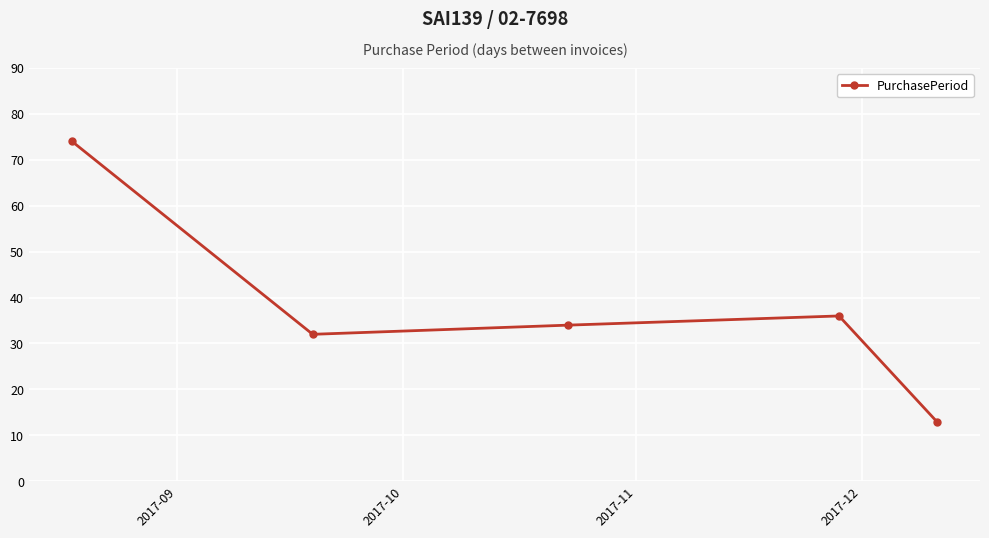

True or false: there are more than 2 points higher than both neighbors.

False